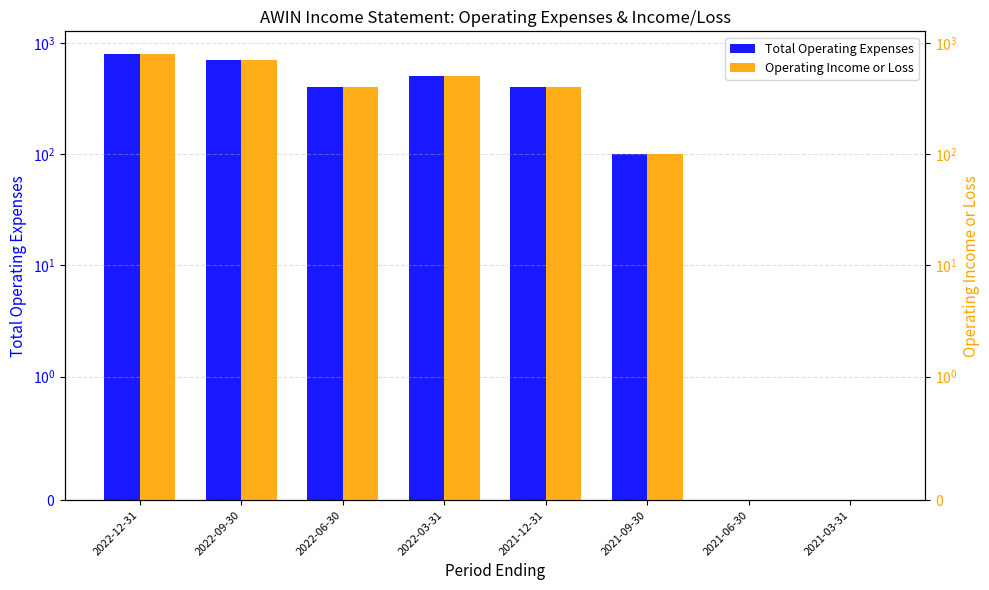

Which series has the largest total across all categories?

Total Operating Expenses